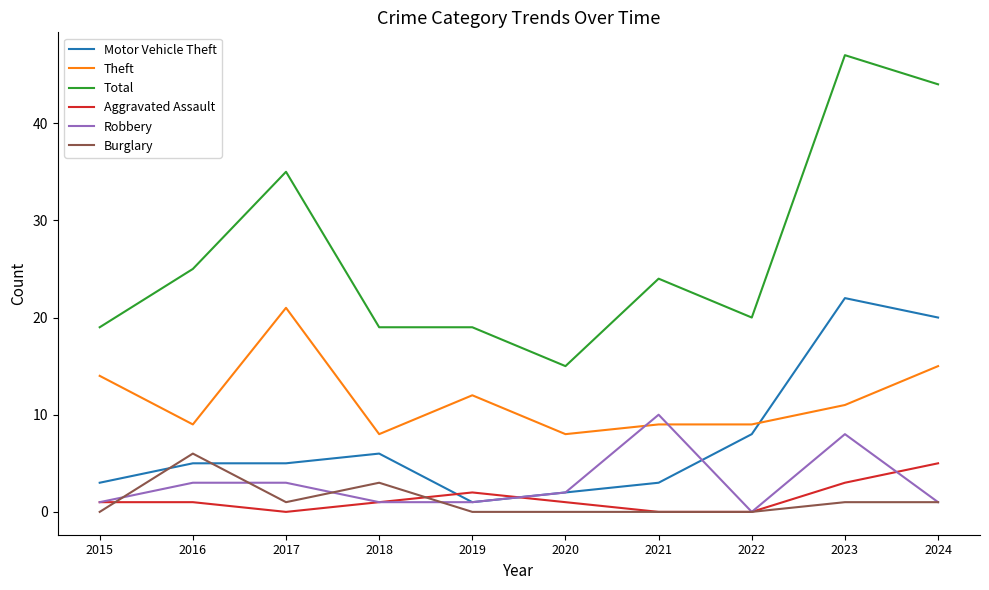

True or false: Burglary has a value of -3 at 2019.

False